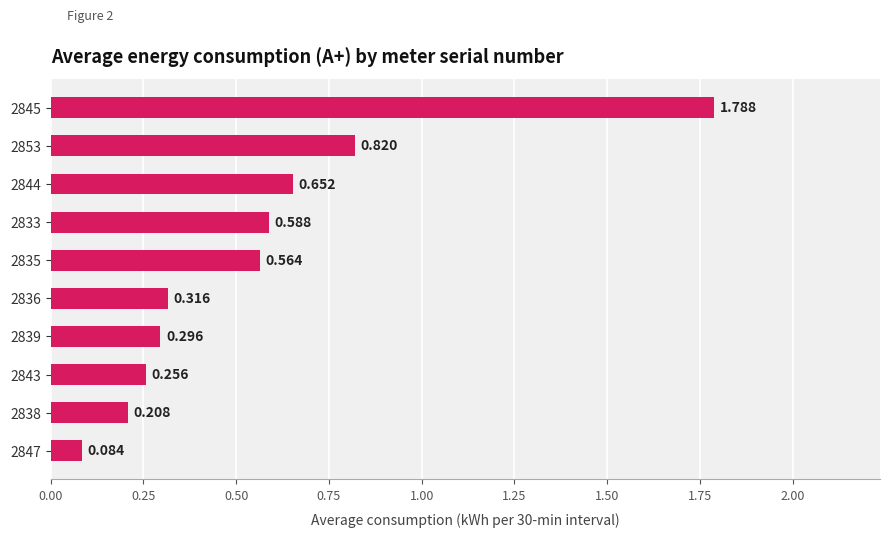

What is the sum of all values?

5.6